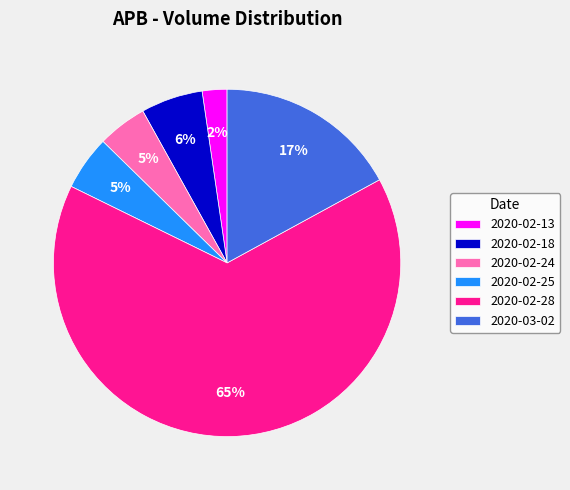

Is there any slice that represents more than half of the pie?

Yes